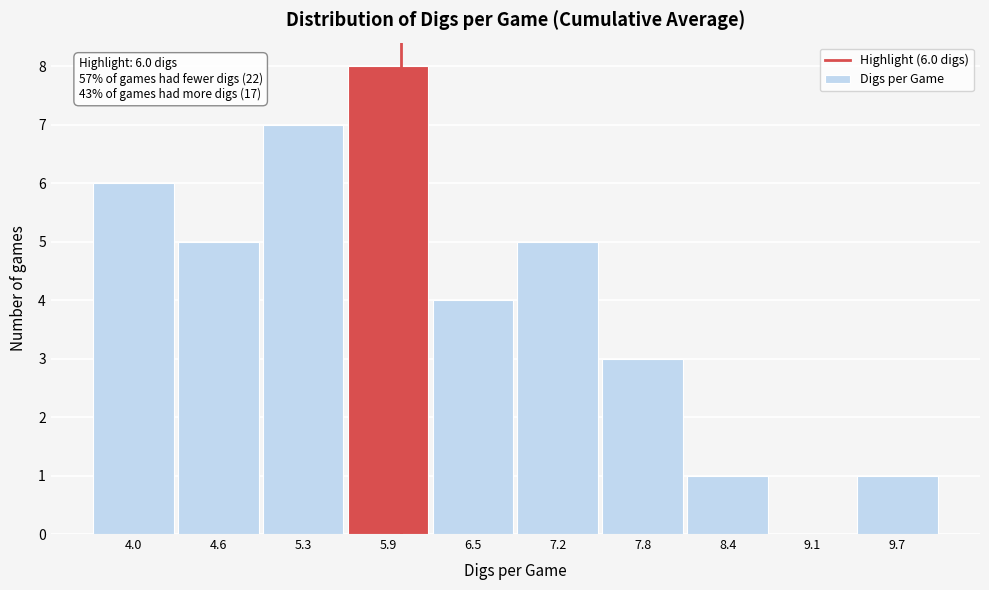

Which range on the x-axis has the tallest bar?

5.59 to 6.22